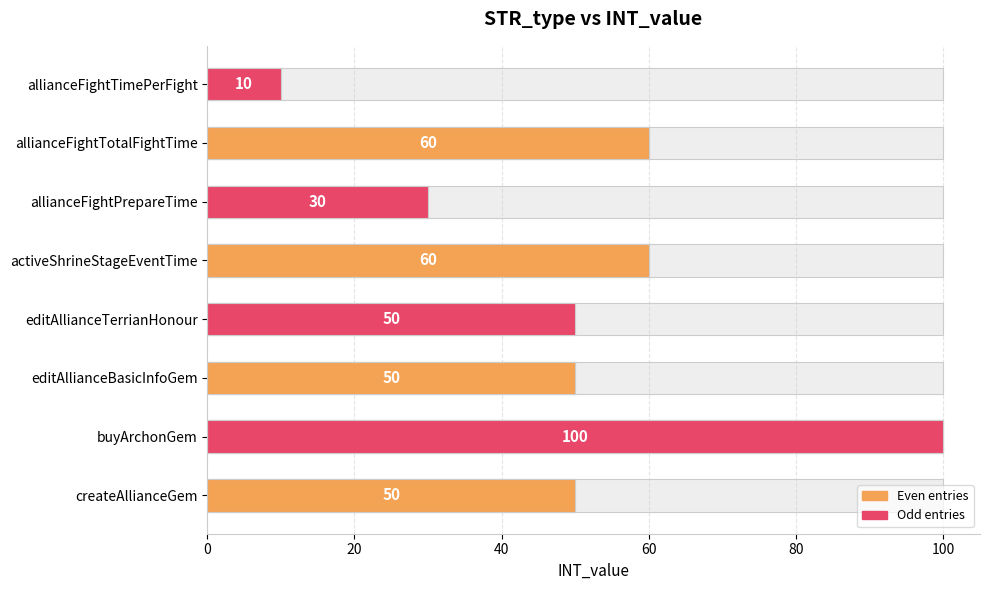

What is the sum of all values?

410